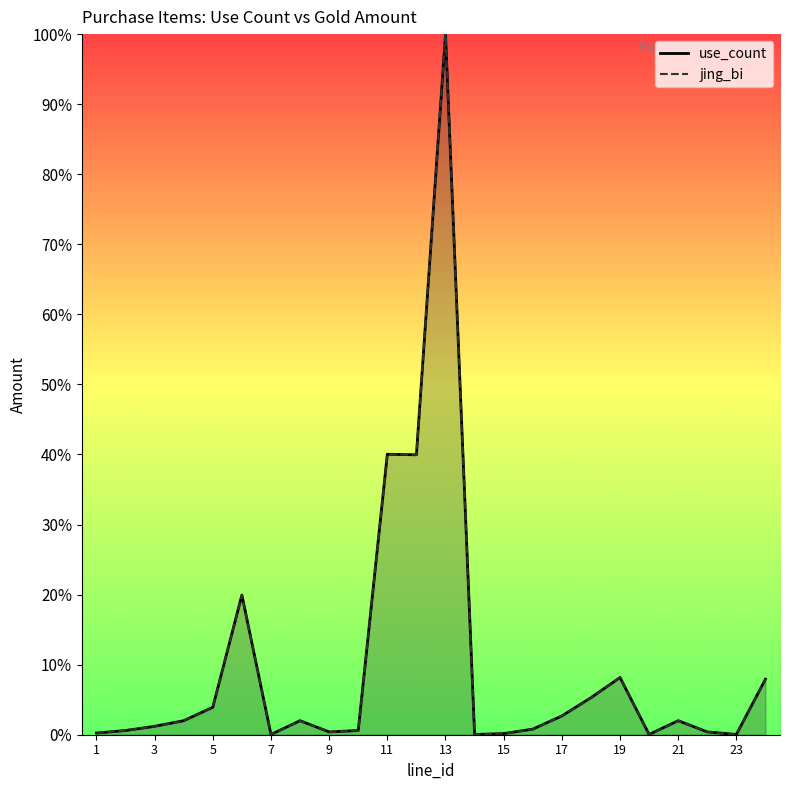

What is the average value of the use_count series?

0.1